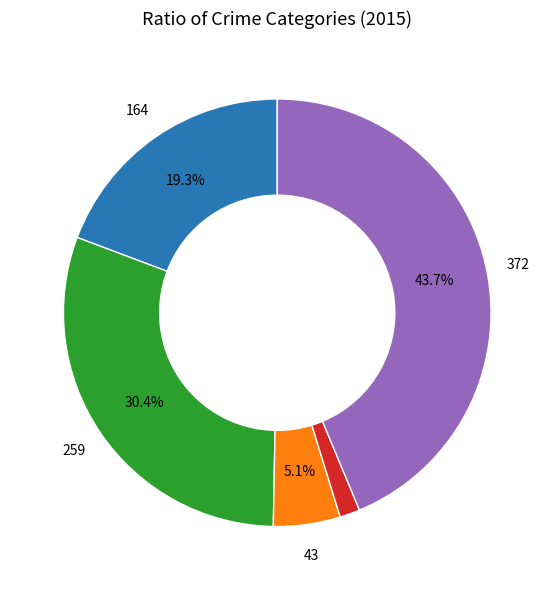

To the nearest percent, what is the average slice percentage?

20%